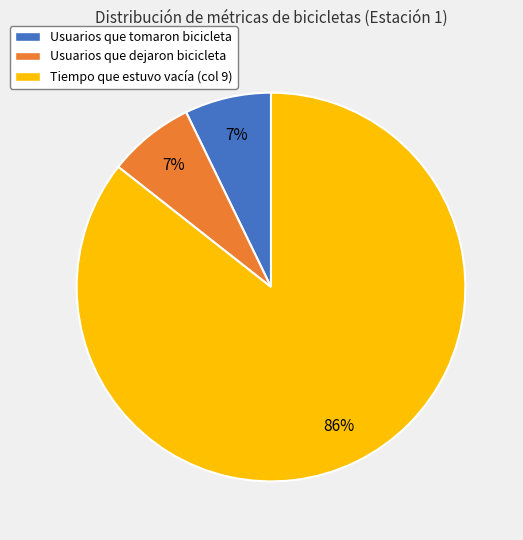

Combined, do Usuarios que dejaron bicicleta and Tiempo que estuvo vacía account for over 50%?

Yes